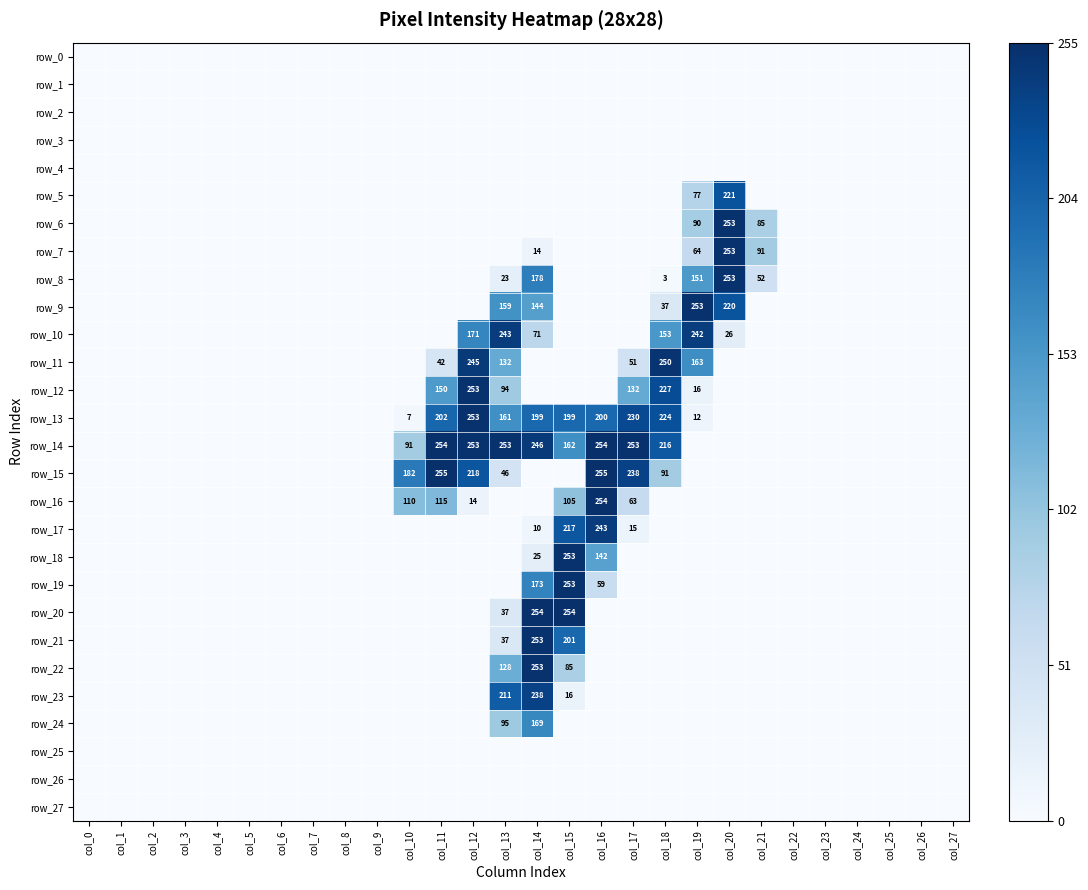

Rank the series at col_8 from lowest to highest value.

row_0, row_1, row_2, row_3, row_4, row_5, row_6, row_7, row_8, row_9, row_10, row_11, row_12, row_13, row_14, row_15, row_16, row_17, row_18, row_19, row_20, row_21, row_22, row_23, row_24, row_25, row_26, row_27